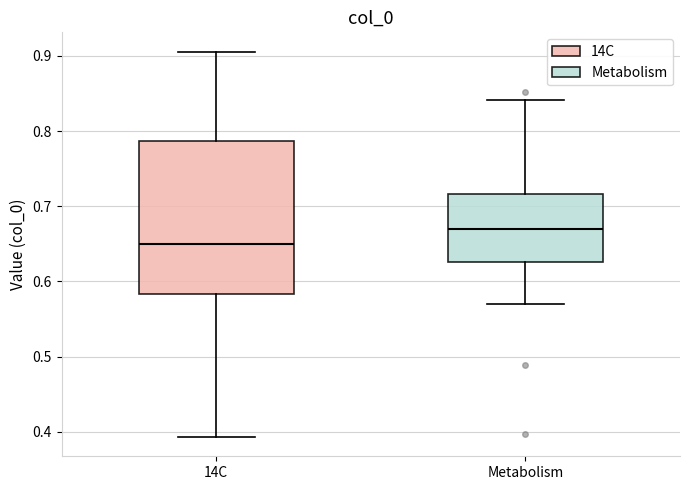

Where does the upper whisker of the box for Metabolism end on the y-axis? The values are not printed on the chart, so give them approximately, as read against the axis.

0.84